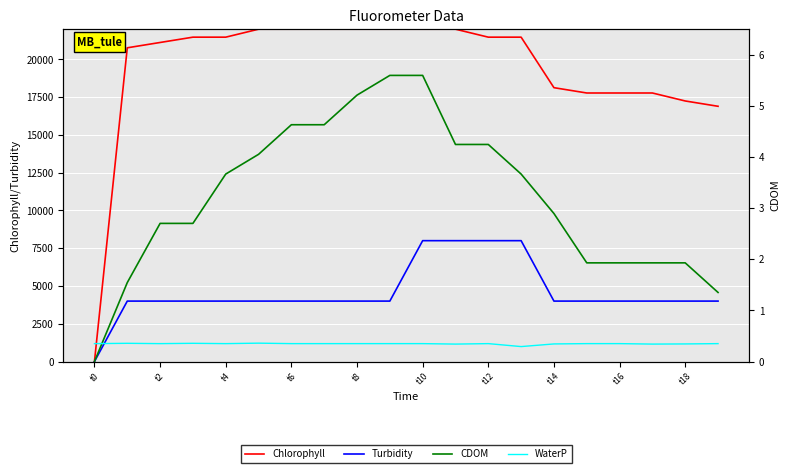

How many series are shown in this chart?

4